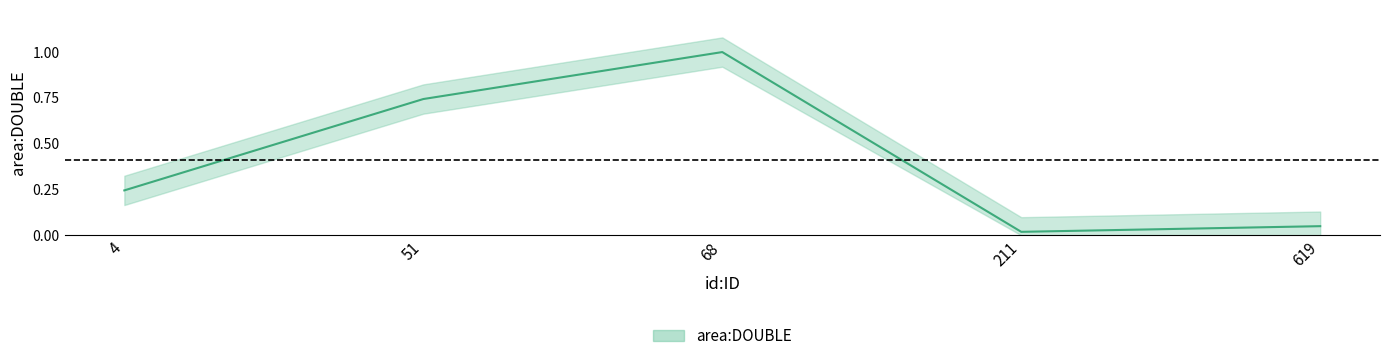

The chart shows a value of 0.0 at 211. True or false?

False